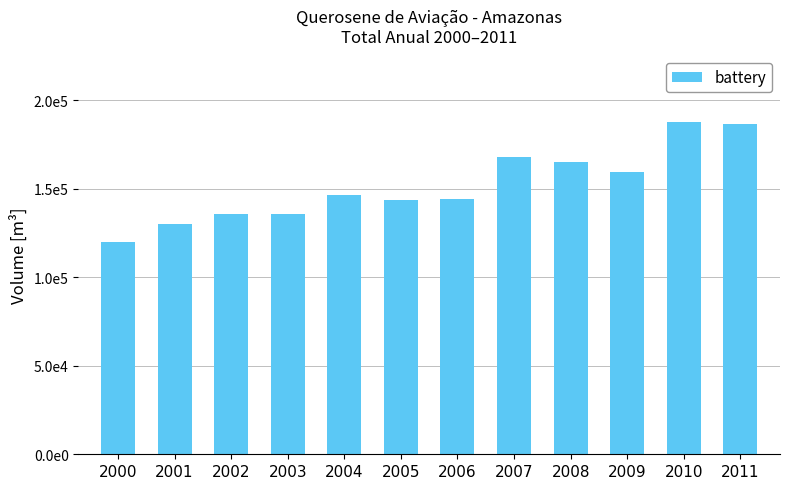

What is the difference between the maximum and minimum values?

67709.0